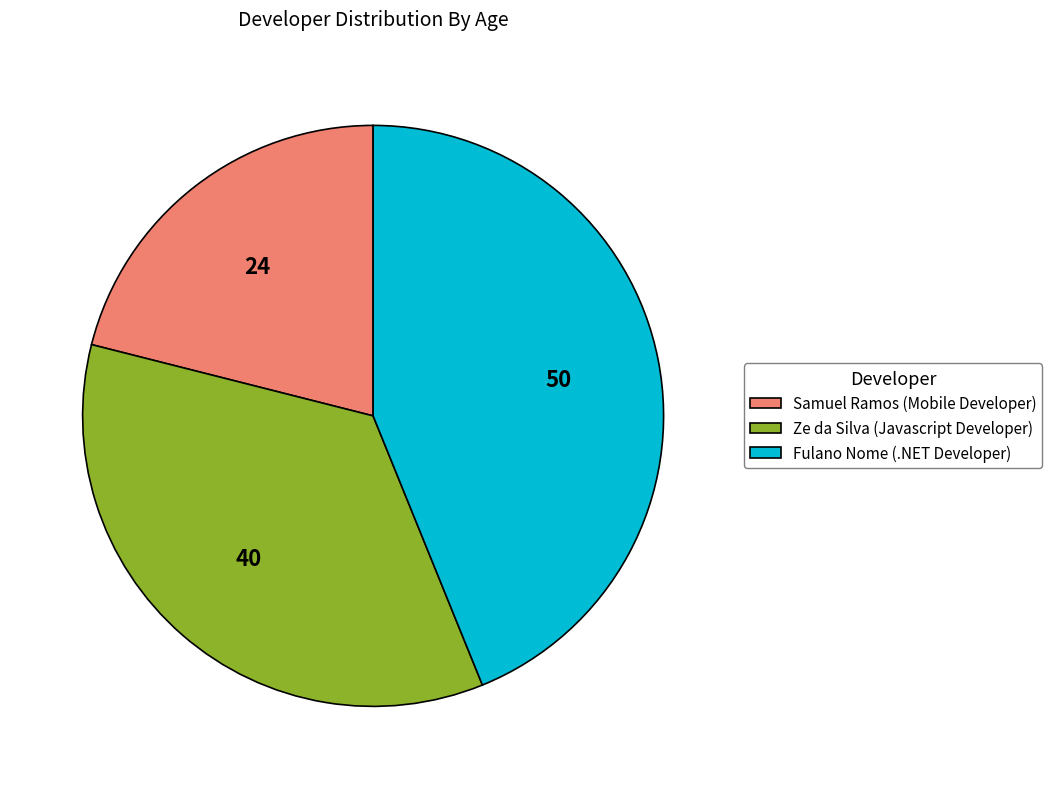

Does Fulano Nome (.NET Developer) account for over 50% of the chart?

No